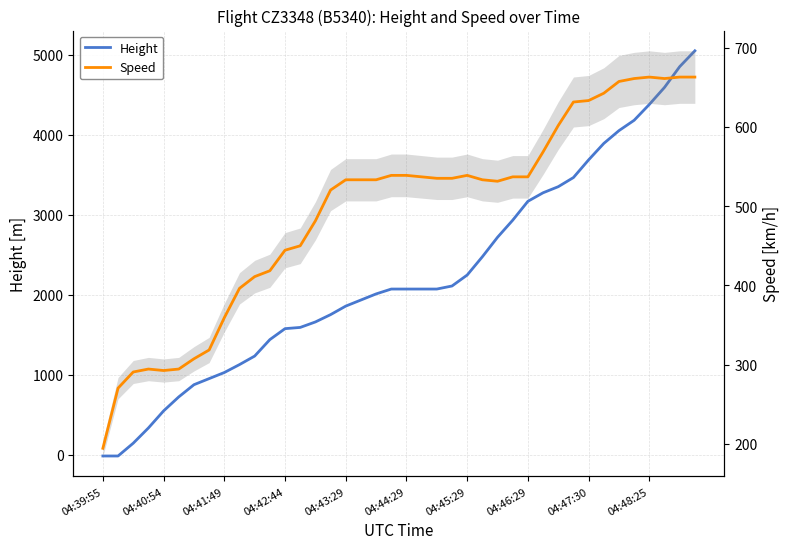

What position from the right is 17?

23